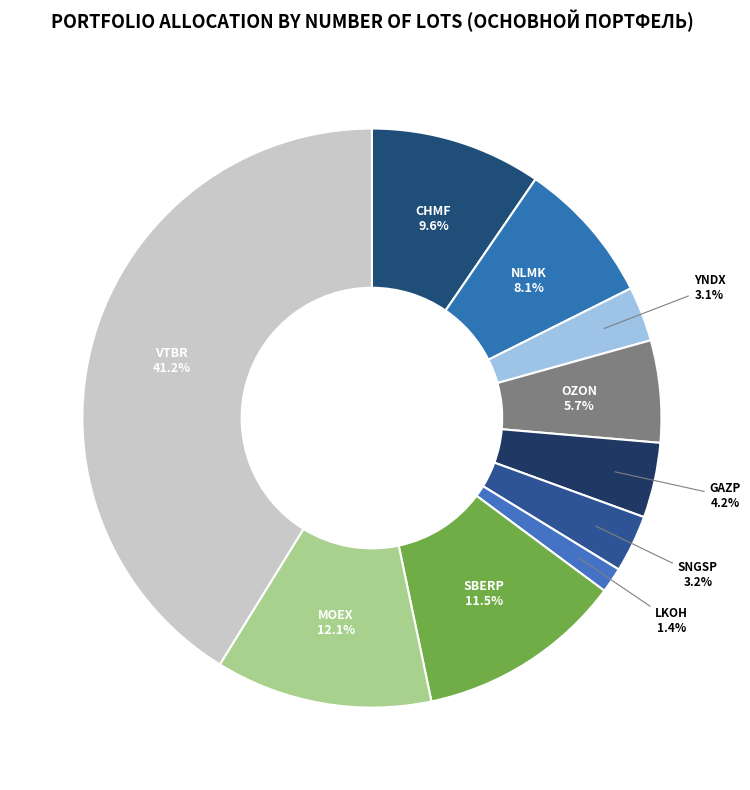

How many segments does this pie chart have?

10